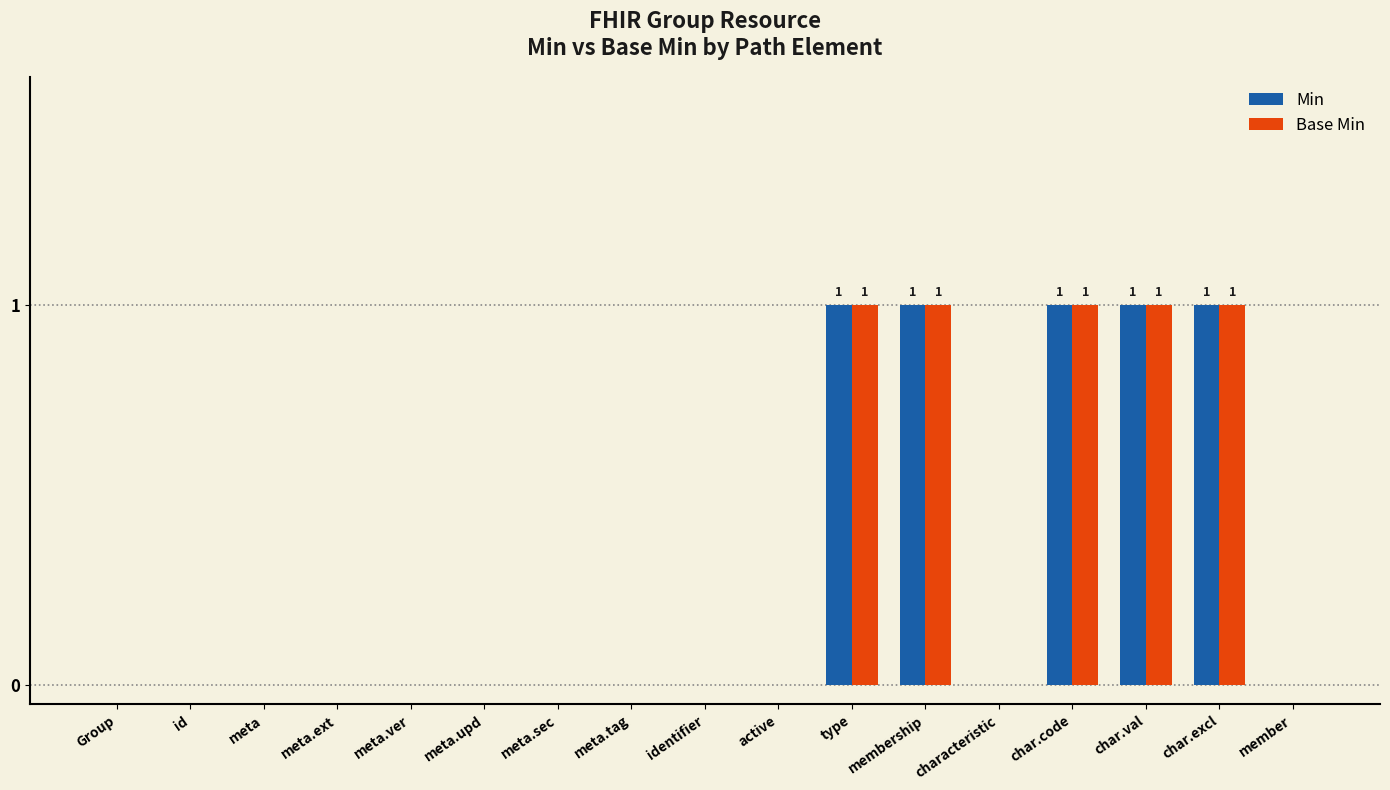

Count the number of data series in this chart.

2